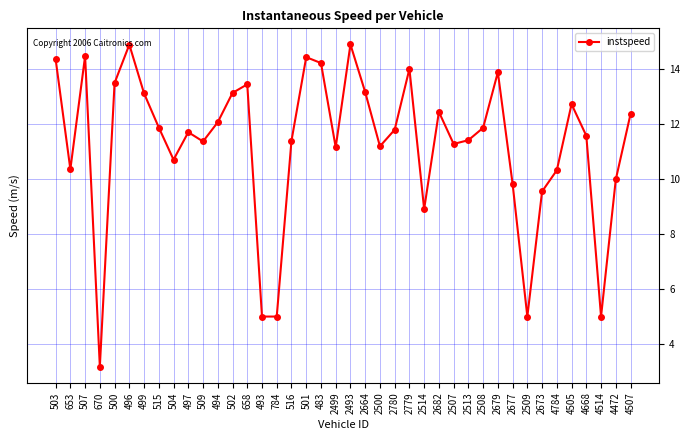

Which has a higher value, 507 or 496?

496